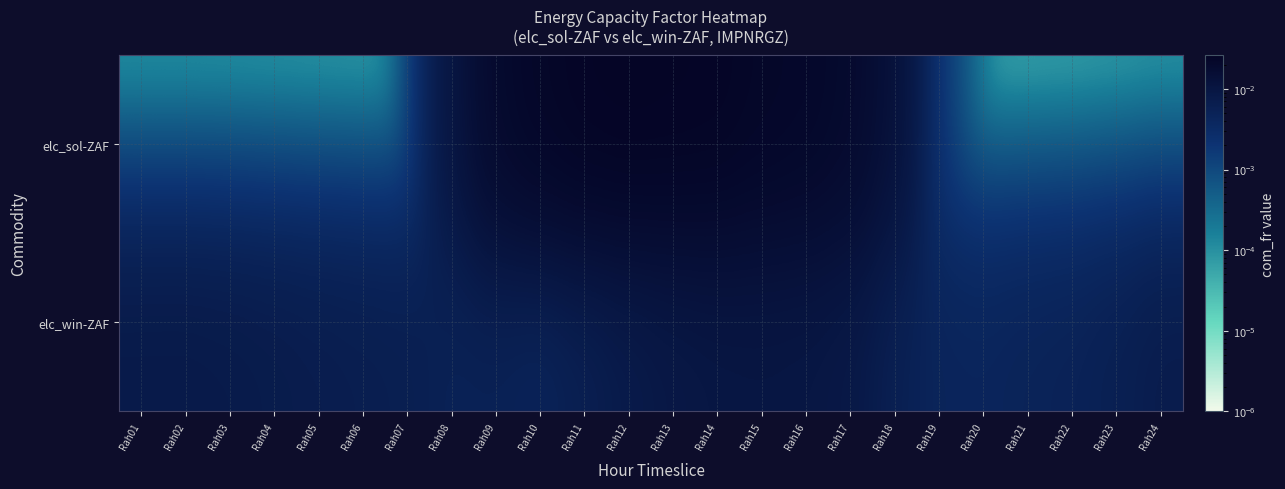

At Rah03, list the series in order from smallest to largest.

elc_sol-ZAF, elc_win-ZAF